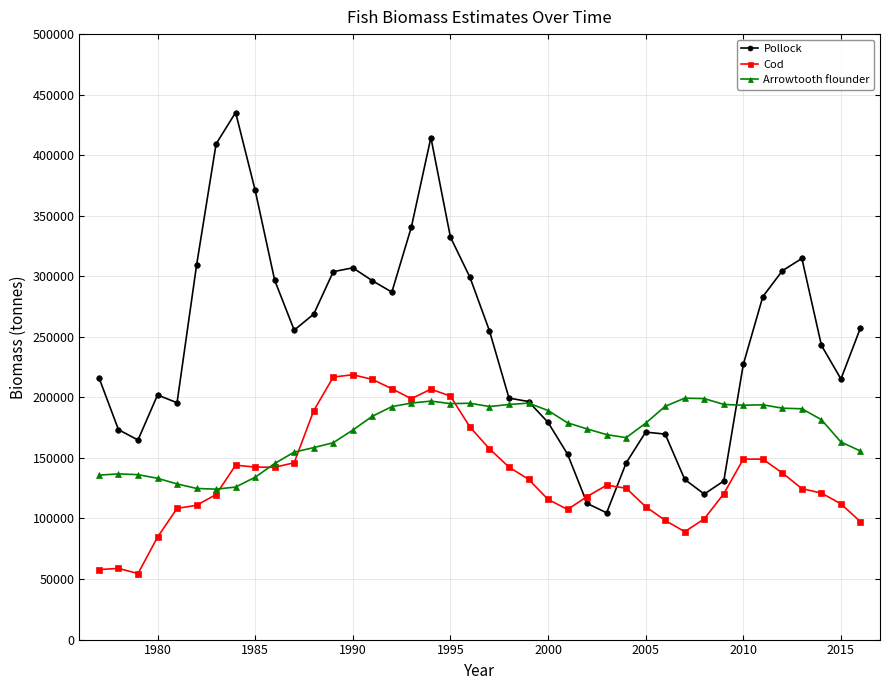

How many lines are shown in the chart?

3